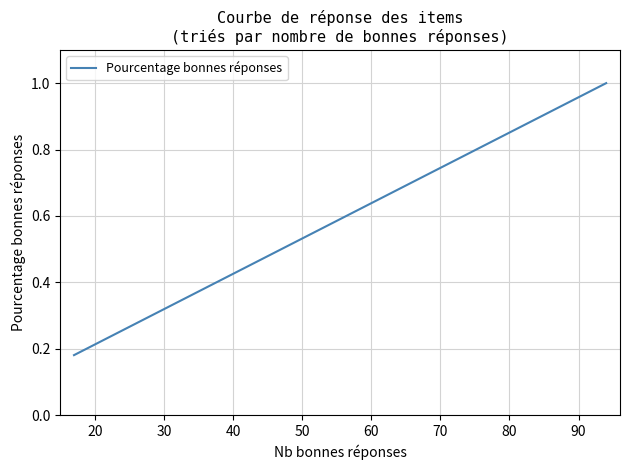

What is the sum of all values?

14.5